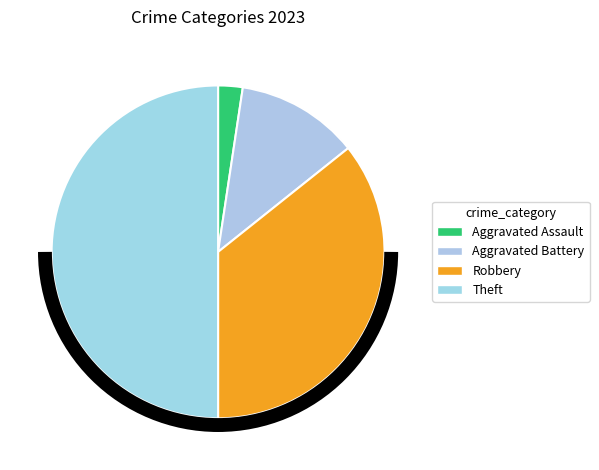

True or false: Robbery accounts for 36% of the total.

True